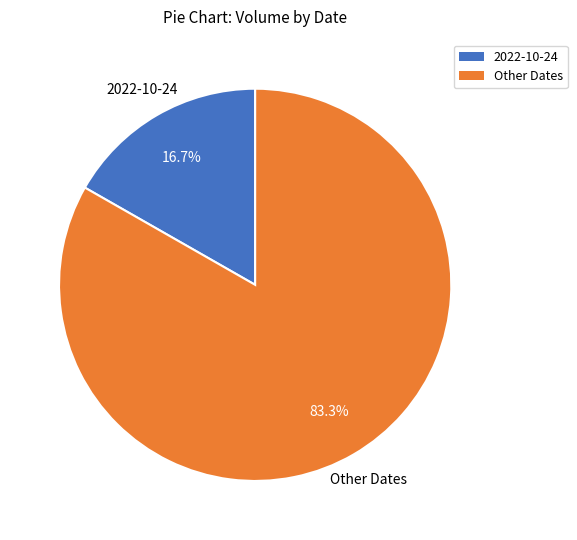

Is there a majority slice in this chart?

Yes